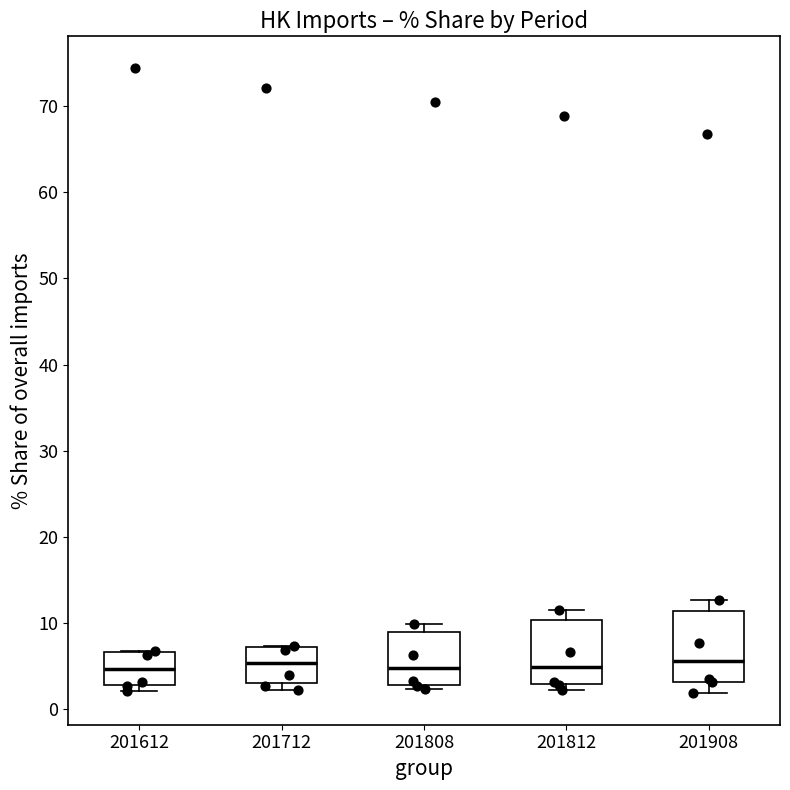

Reading left to right, transcribe this box plot: for each box, give where its median line is, the range the box spans, and where its two whiskers end, as read against the y-axis. The values are not printed on the chart, so give them approximately, as read against the axis.

201612: median 5, box 3 to 7, whiskers 2 to 7
201712: median 5, box 3 to 7, whiskers 2 to 7
201808: median 5, box 3 to 9, whiskers 2 to 10
201812: median 5, box 3 to 10, whiskers 2 to 11
201908: median 6, box 3 to 11, whiskers 2 to 13